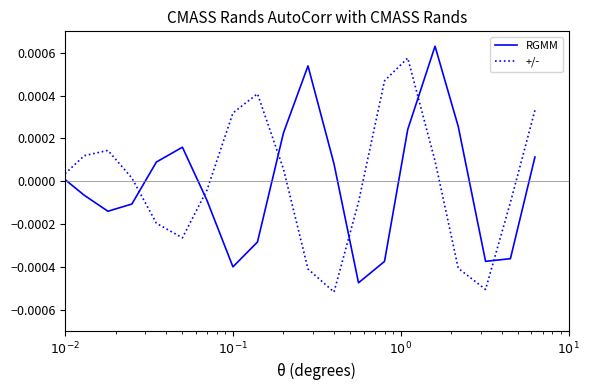

How many distinct data groups are displayed?

2